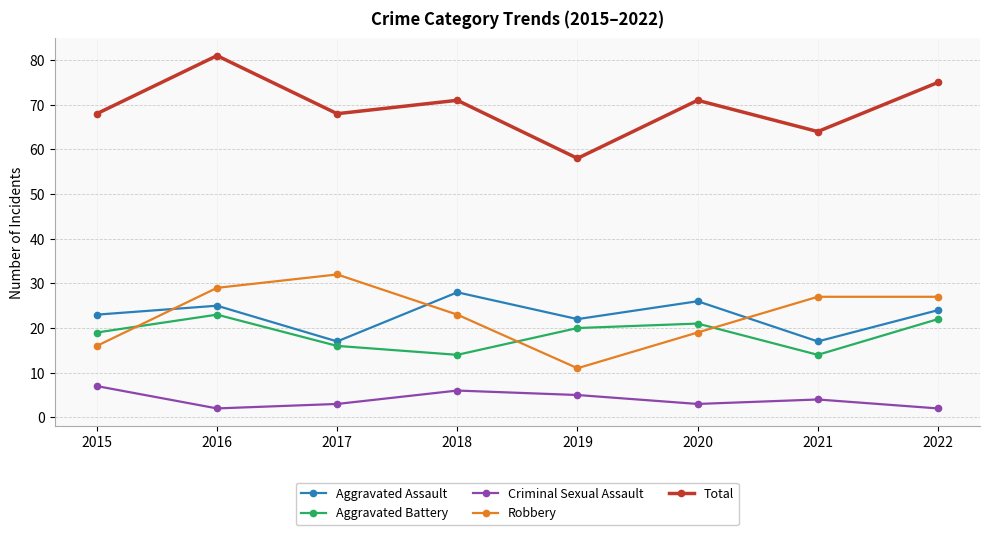

Is the value of Aggravated Assault at 2021 greater than the value of Aggravated Battery at 2017?

Yes